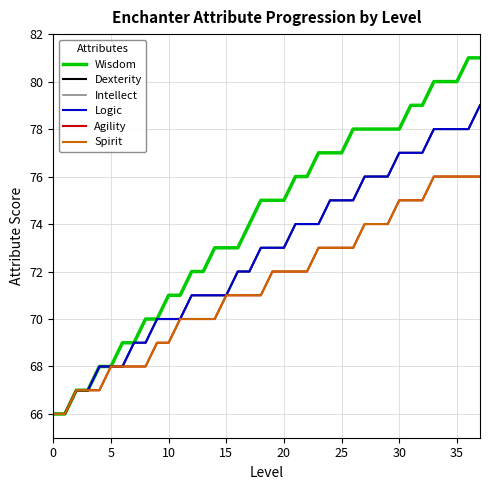

Does the chart have visible grid lines?

Yes